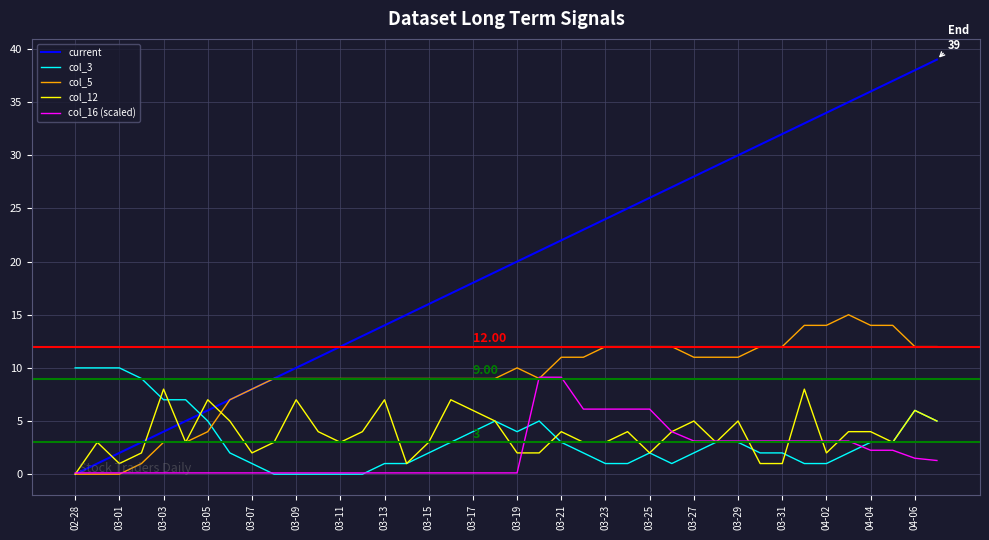

Which series has the widest spread of values?

current